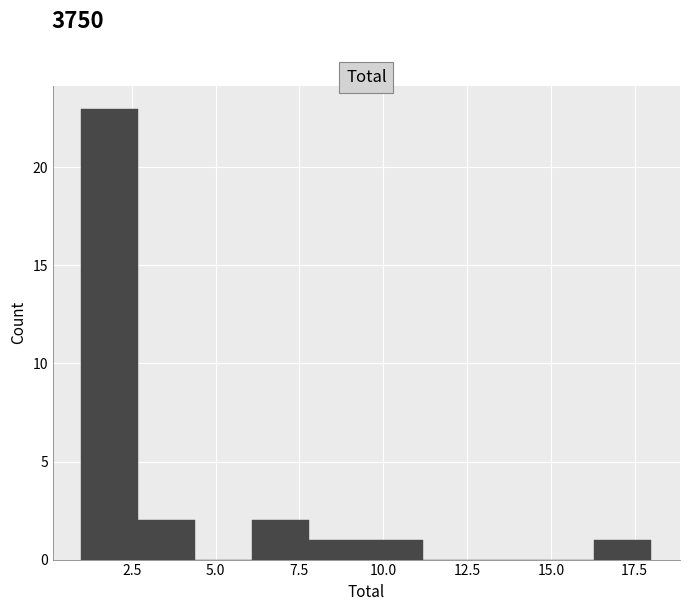

Read against the x-axis, roughly where is the centre of the tallest bar?

2.0